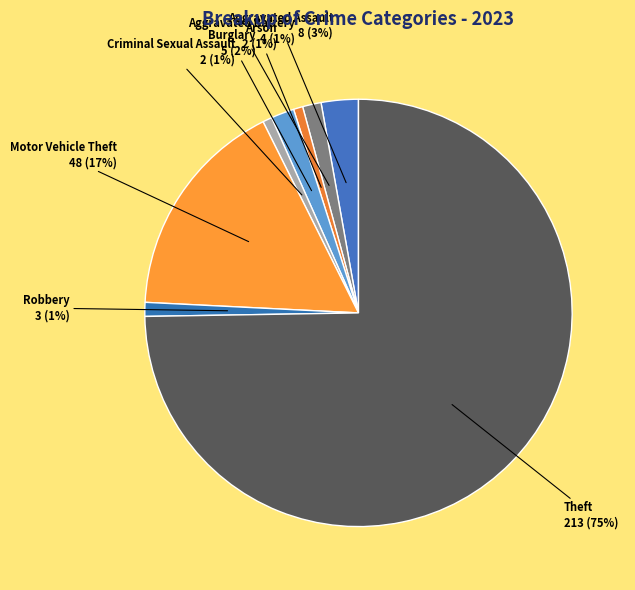

Count the number of slices in the pie.

8